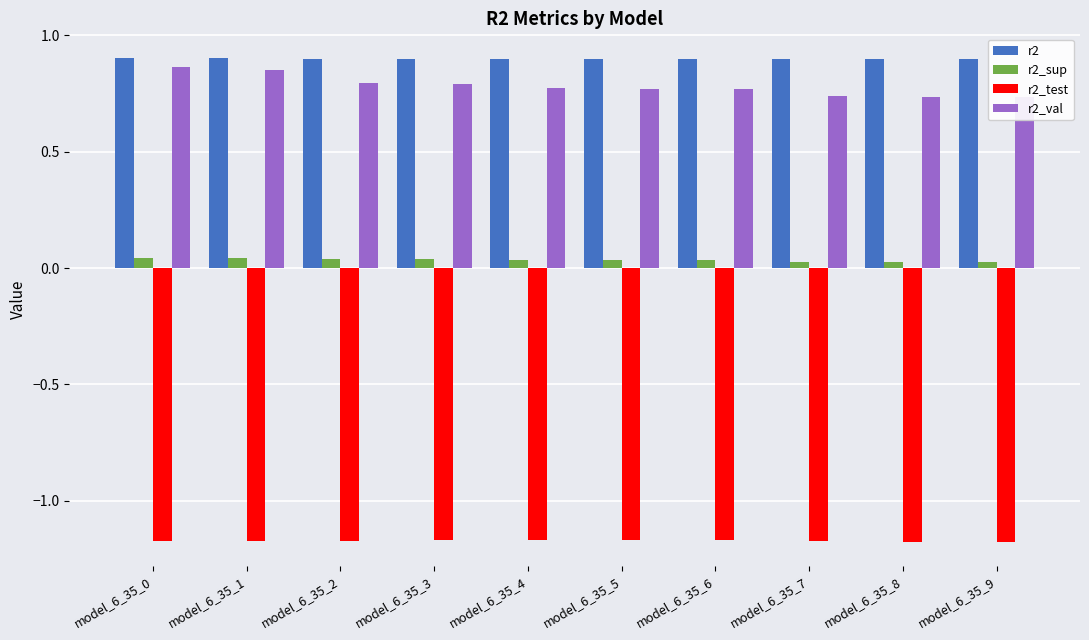

At how many categories does at least one series exceed 0?

10